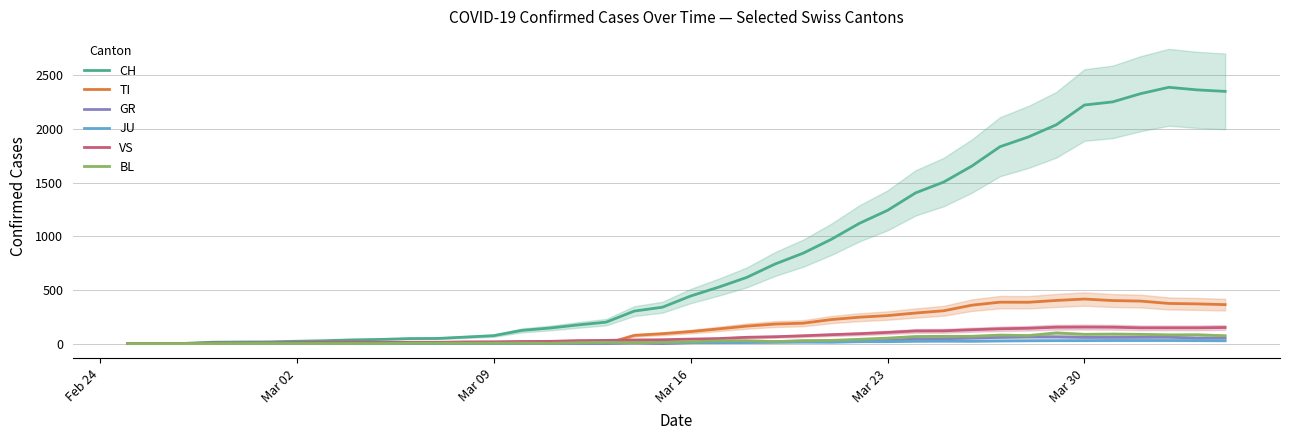

What is the maximum value for VS?

154